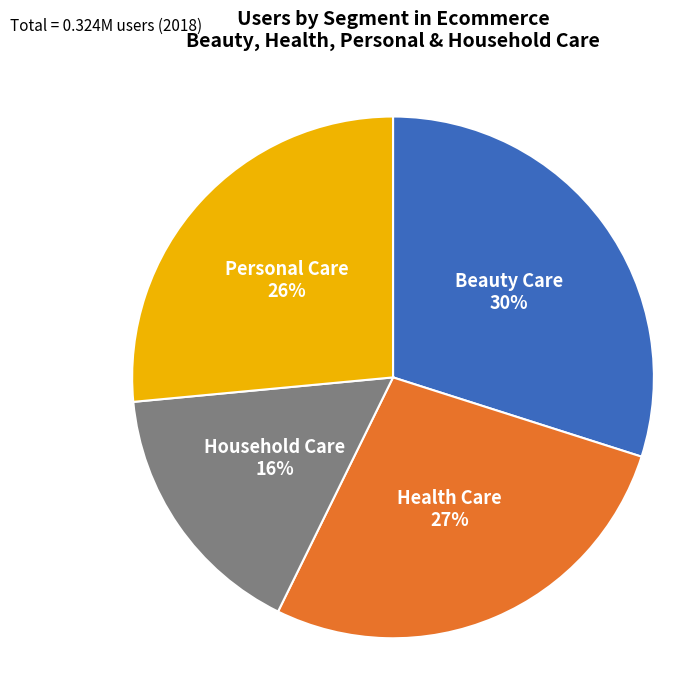

Which category has the biggest portion of the pie?

Beauty Care